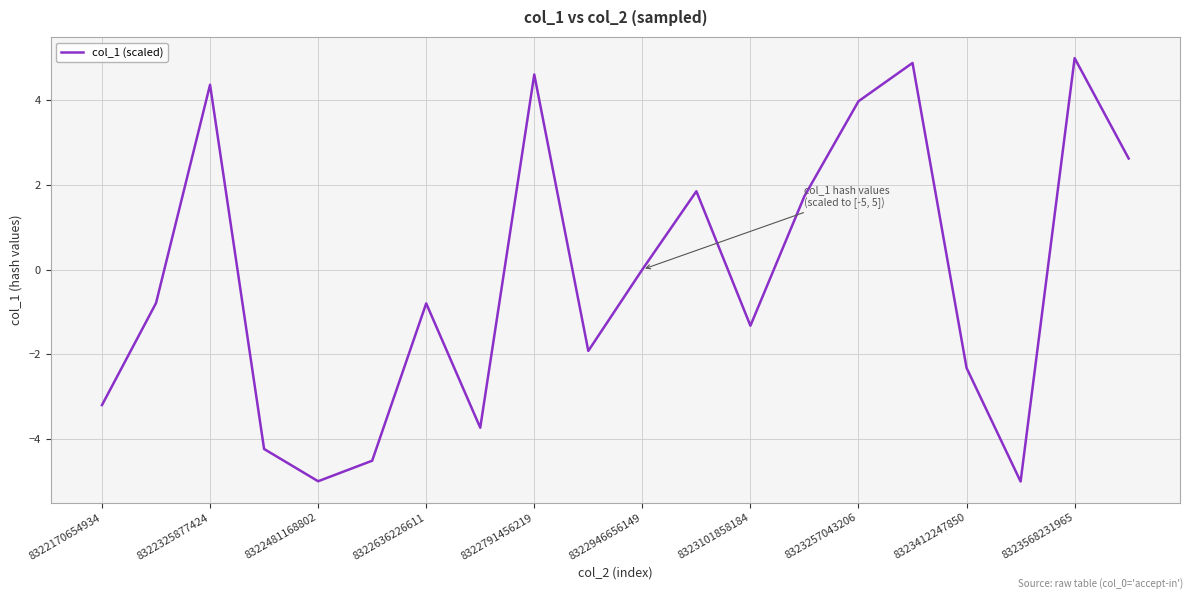

What is the minimum value shown in the chart?

-5.0